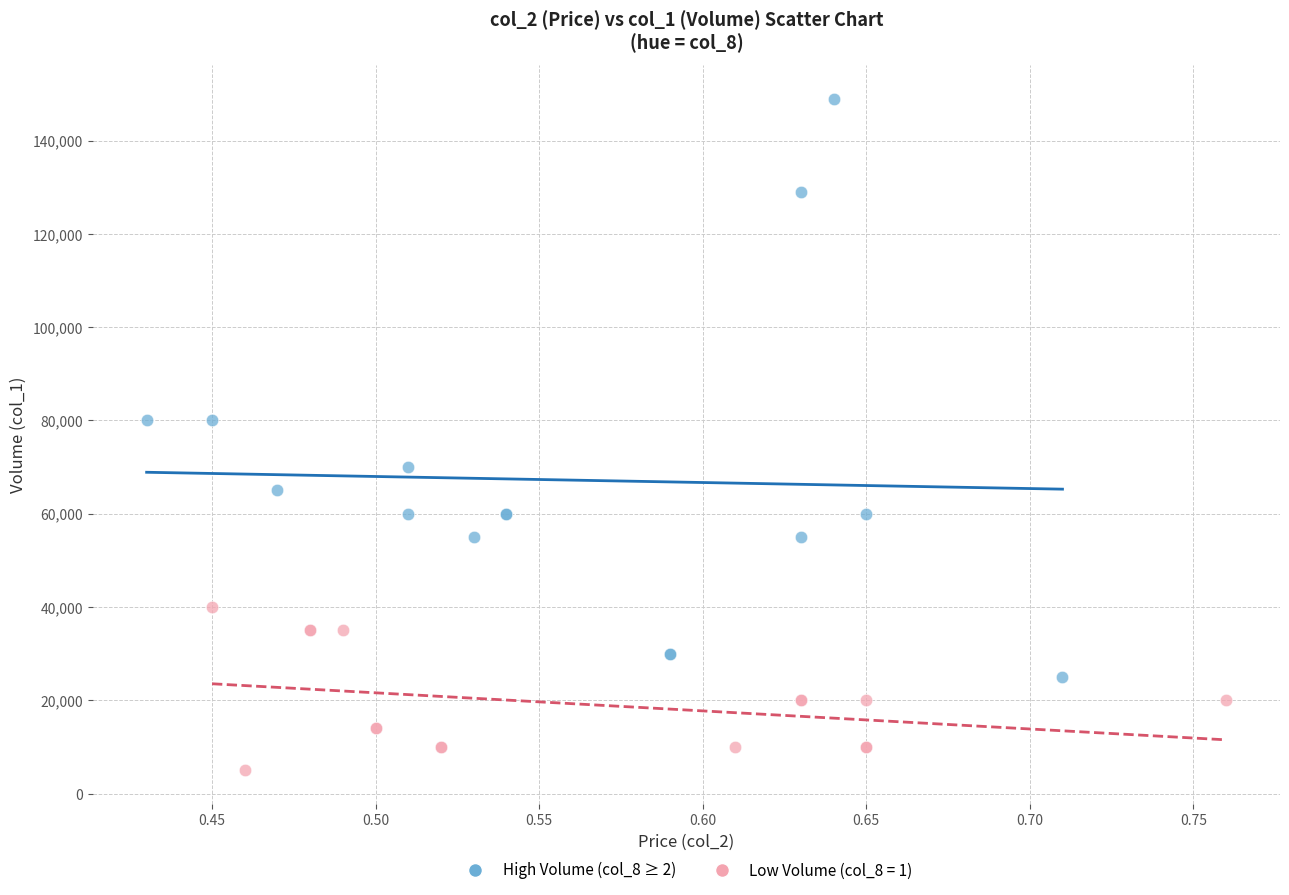

Which series contains the lowest Y value?

Low Volume (col_8 = 1)